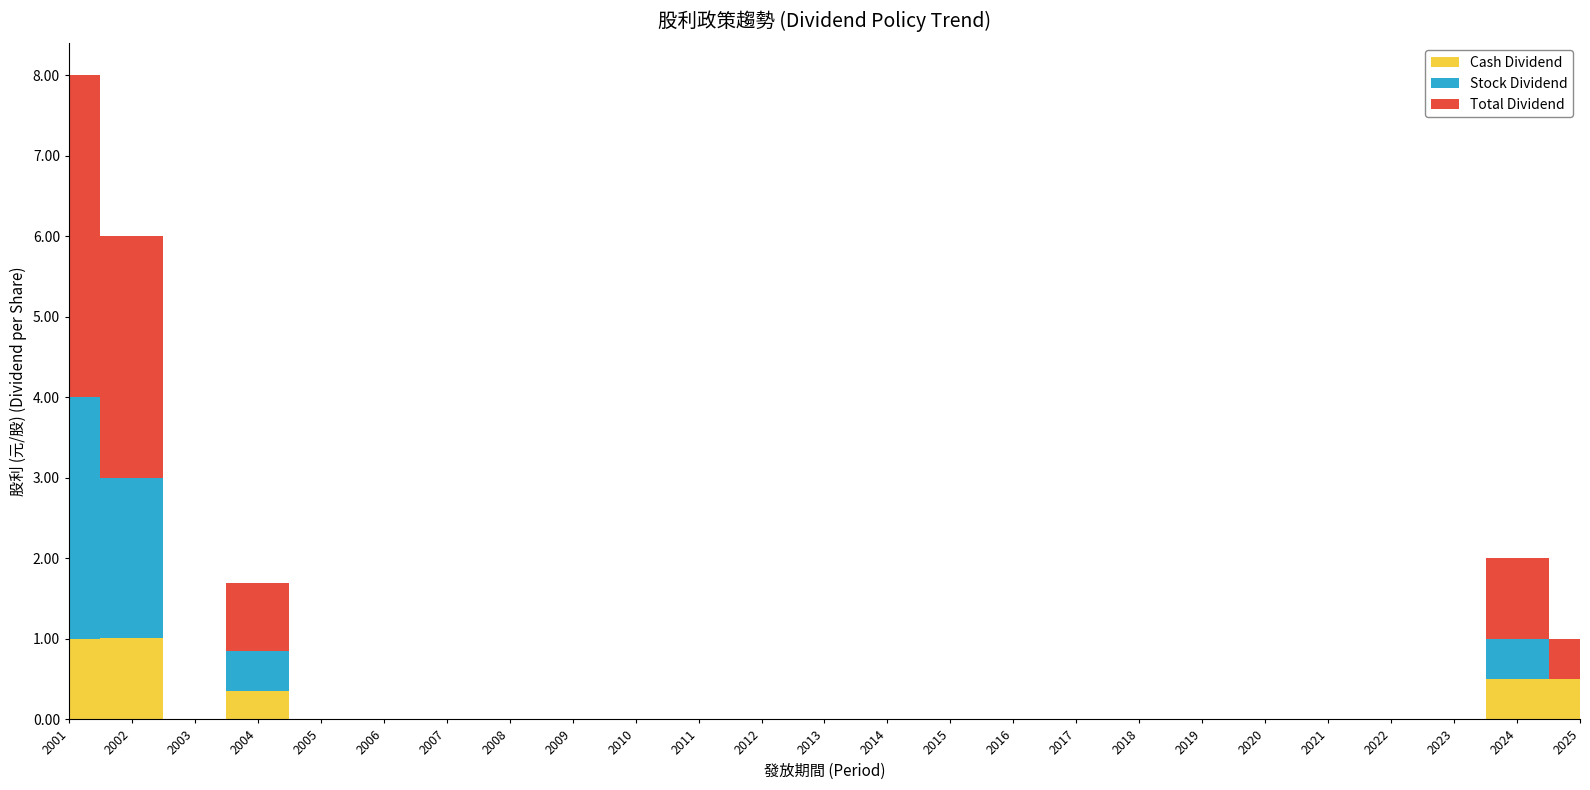

Which label corresponds to the largest value in the chart?

2001